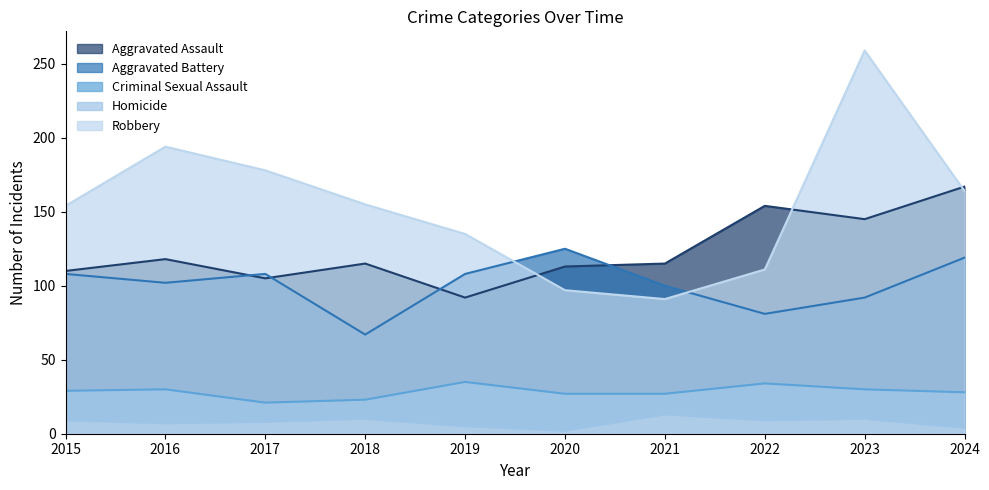

True or false: Robbery has a value of 135 at 2019.

True